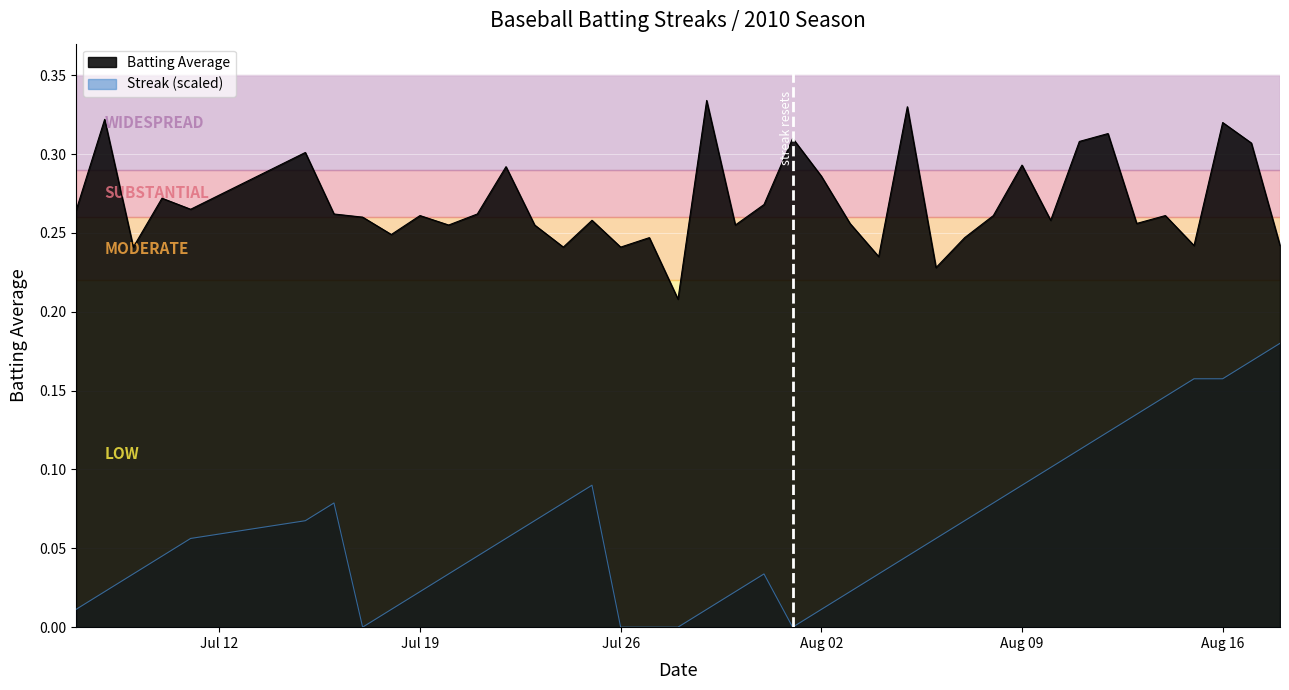

What is the sum of all Batting Average values?

10.8